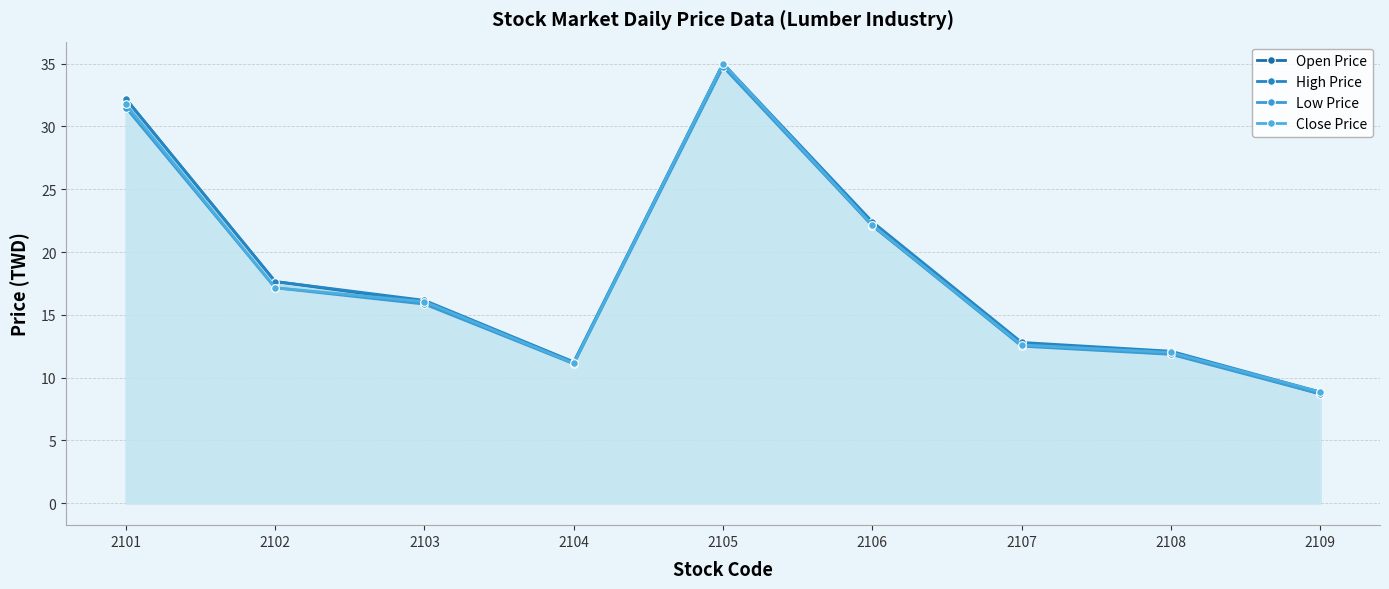

What is the difference between the second highest and minimum values in the Close Price series?

22.9